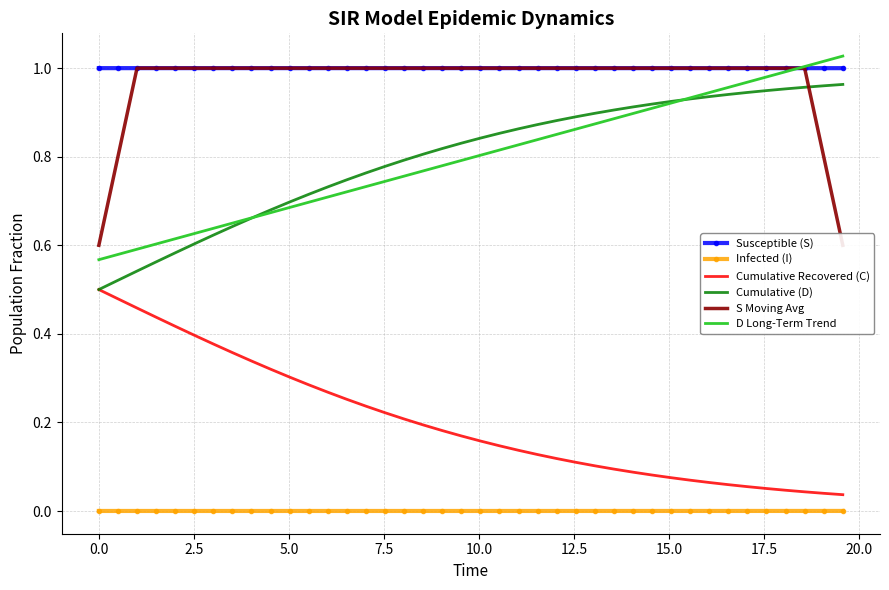

How many lines are shown in the chart?

6